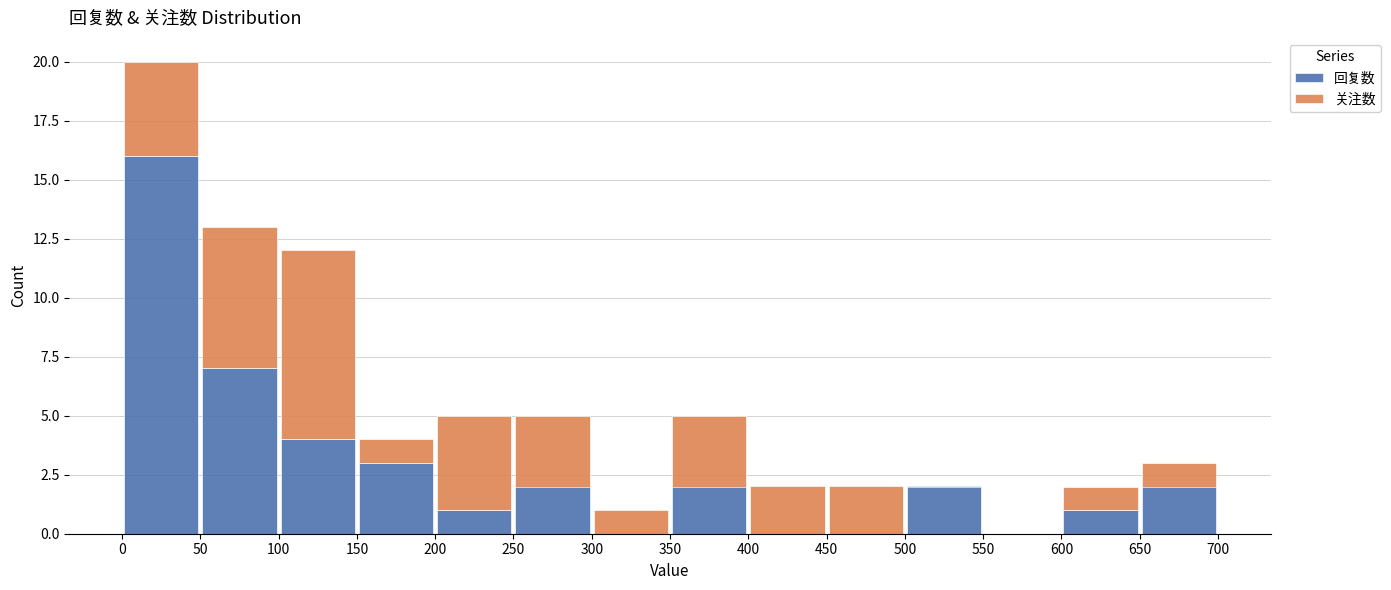

Reading left to right, list every stacked bar in this chart as the range it spans on the x-axis followed by its total height. The values are not printed on the chart, so give them approximately, as read against the axis.

0 to 50: 20
50 to 100: 13
100 to 150: 12
150 to 200: 4
200 to 250: 5
250 to 300: 5
300 to 350: 1
350 to 400: 5
400 to 450: 2
450 to 500: 2
500 to 550: 2
550 to 600: 0
600 to 650: 2
650 to 700: 3